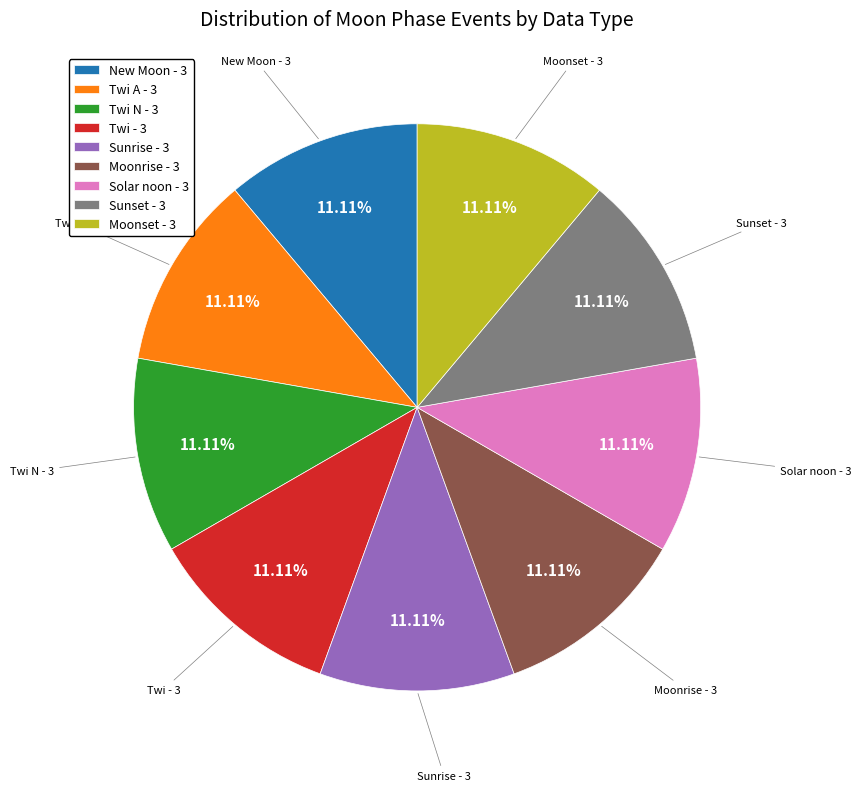

Does Twi A - 3 represent more than half of the total?

No